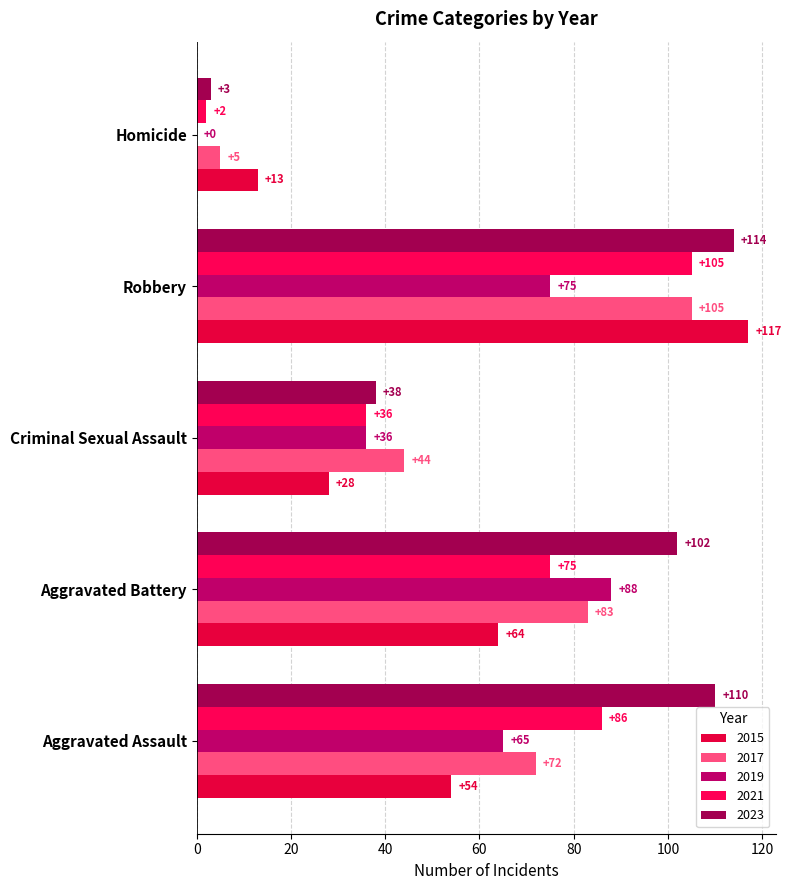

What are all the series names shown in the legend?

2015, 2017, 2019, 2021, 2023